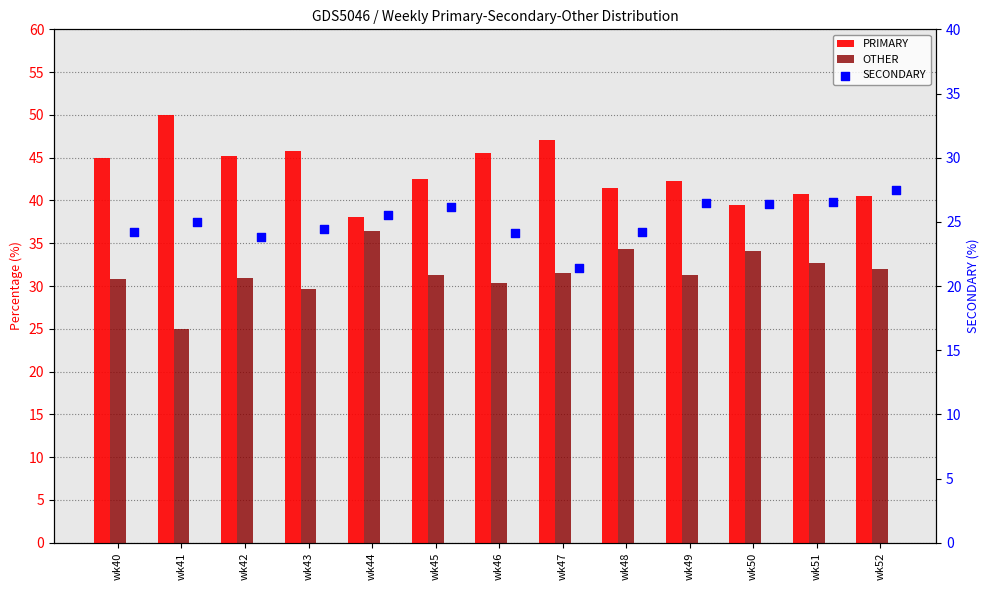

What is the total value across all series at wk47?

100.0